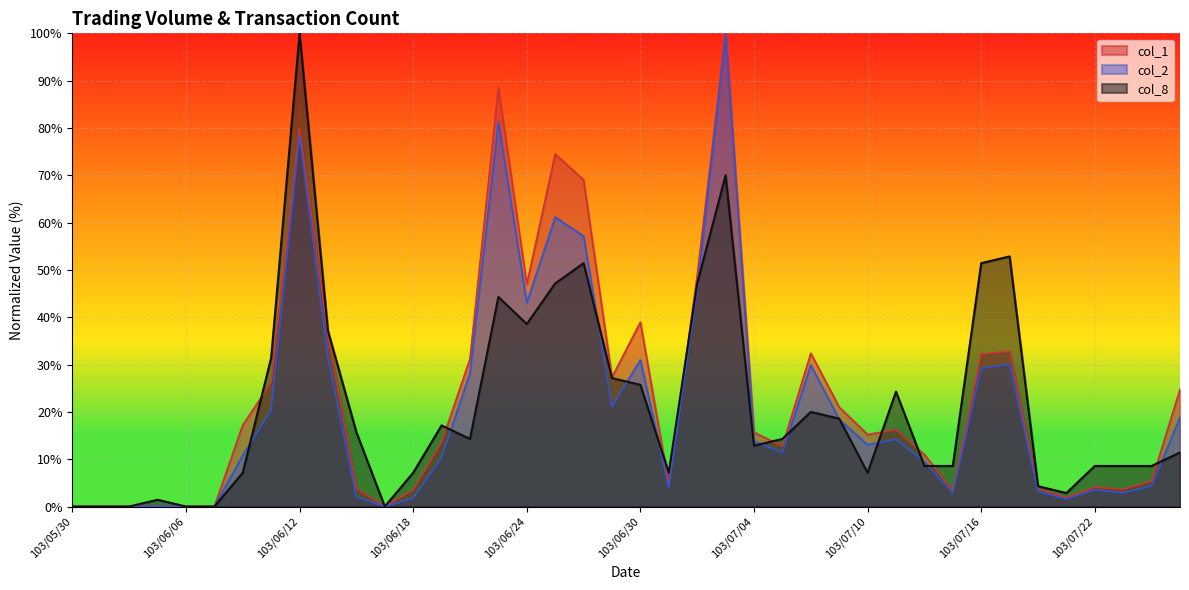

How many distinct data groups are displayed?

3